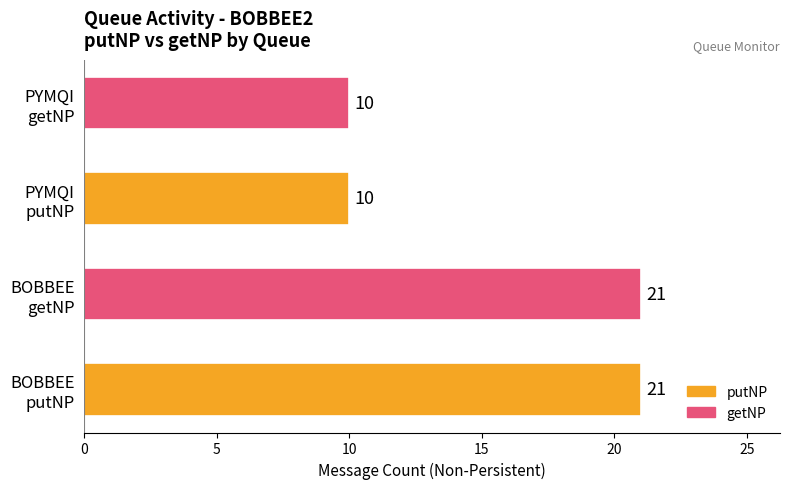

How many values are between 10 and 21?

4